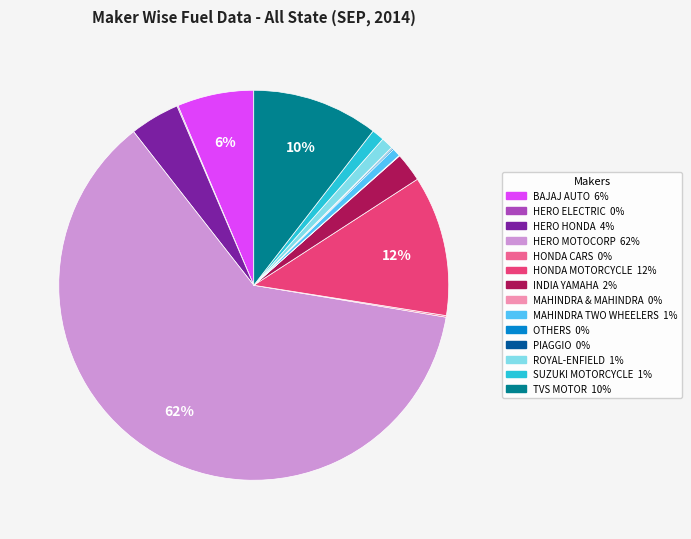

To the nearest percent, what is the average slice percentage?

7%